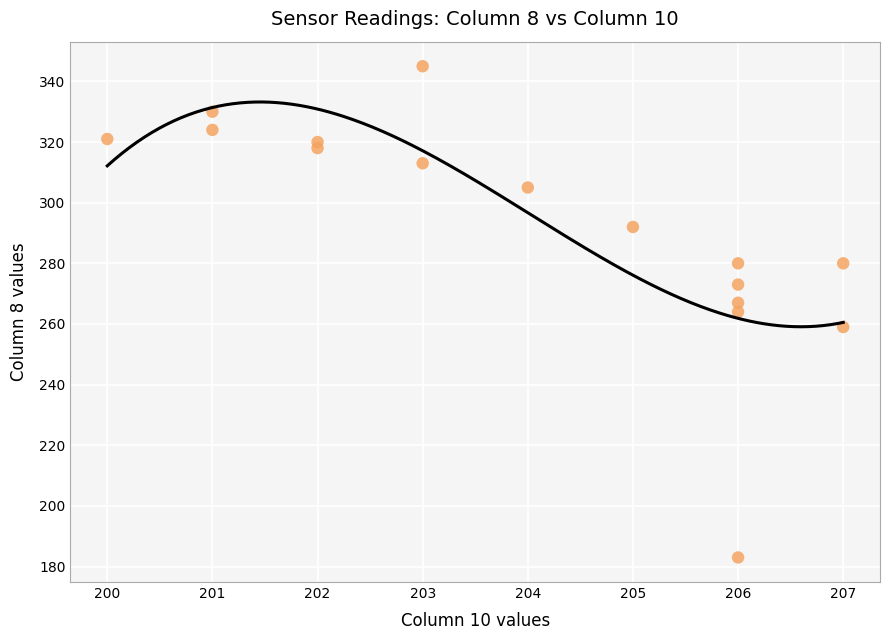

What is the range of Y values (max minus min)?

162